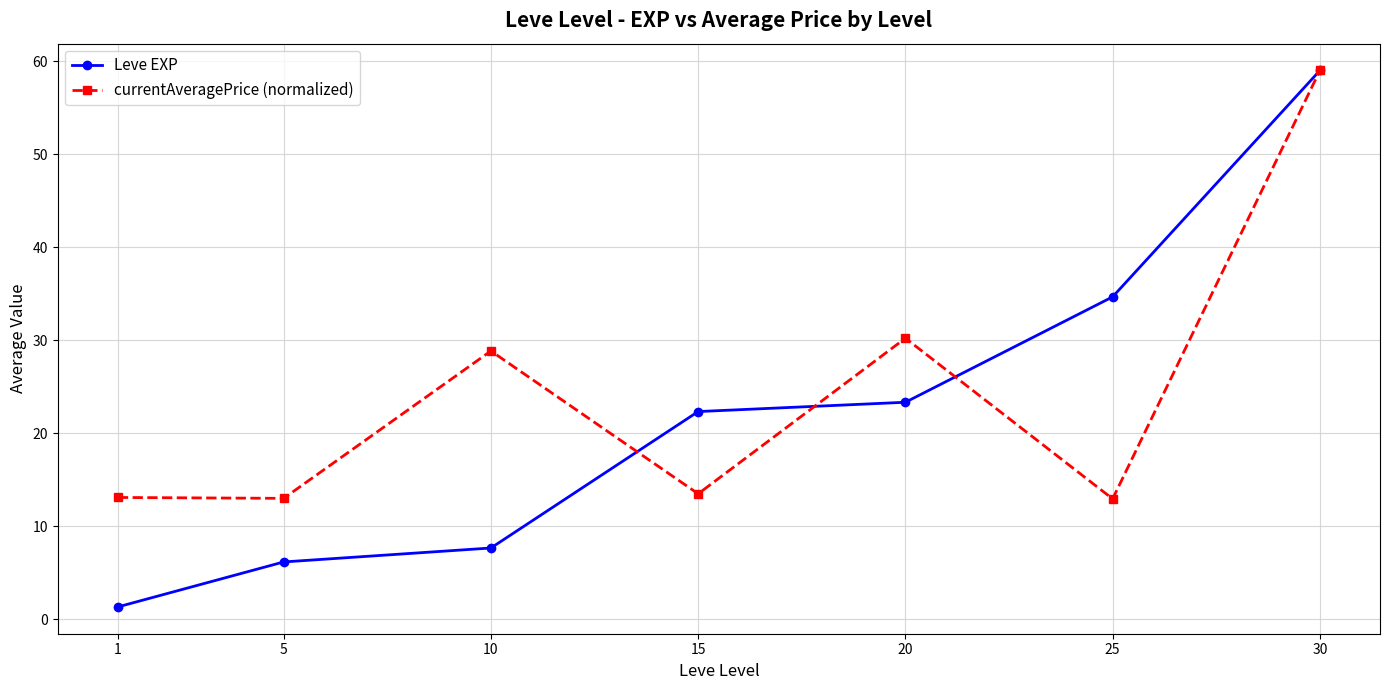

Where do currentAveragePrice (normalized) and Leve EXP first cross each other?

10 and 15